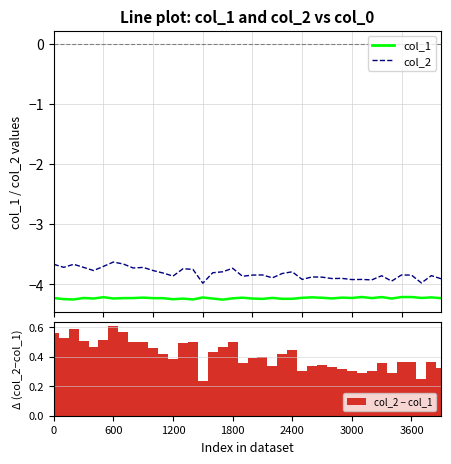

What value does the col_2 series have at 20?

-3.8